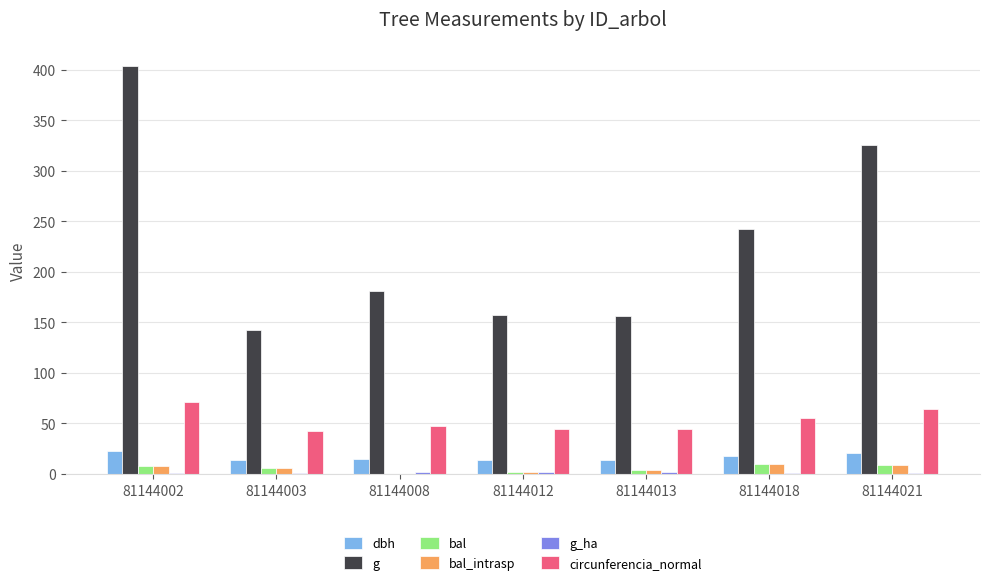

What is the approximate value of g at 81144021?

325.6